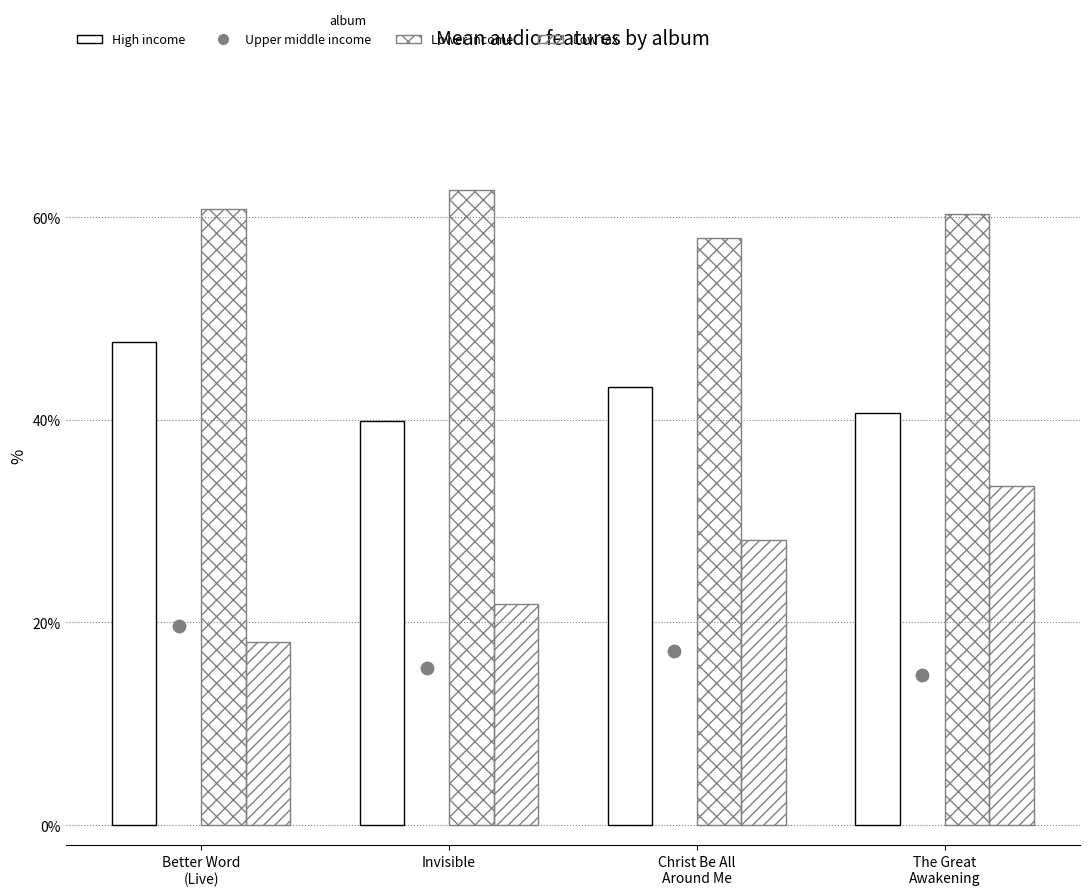

Is the value of Upper middle income at The Great
Awakening greater than the value of High income at Invisible?

No